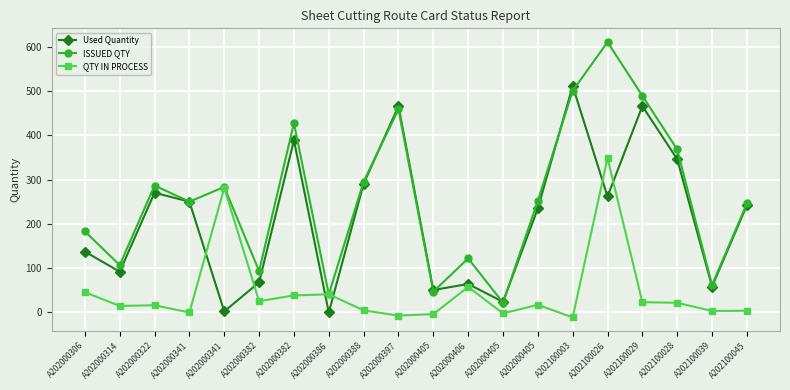

What is the minimum value shown in the chart?

-11.0